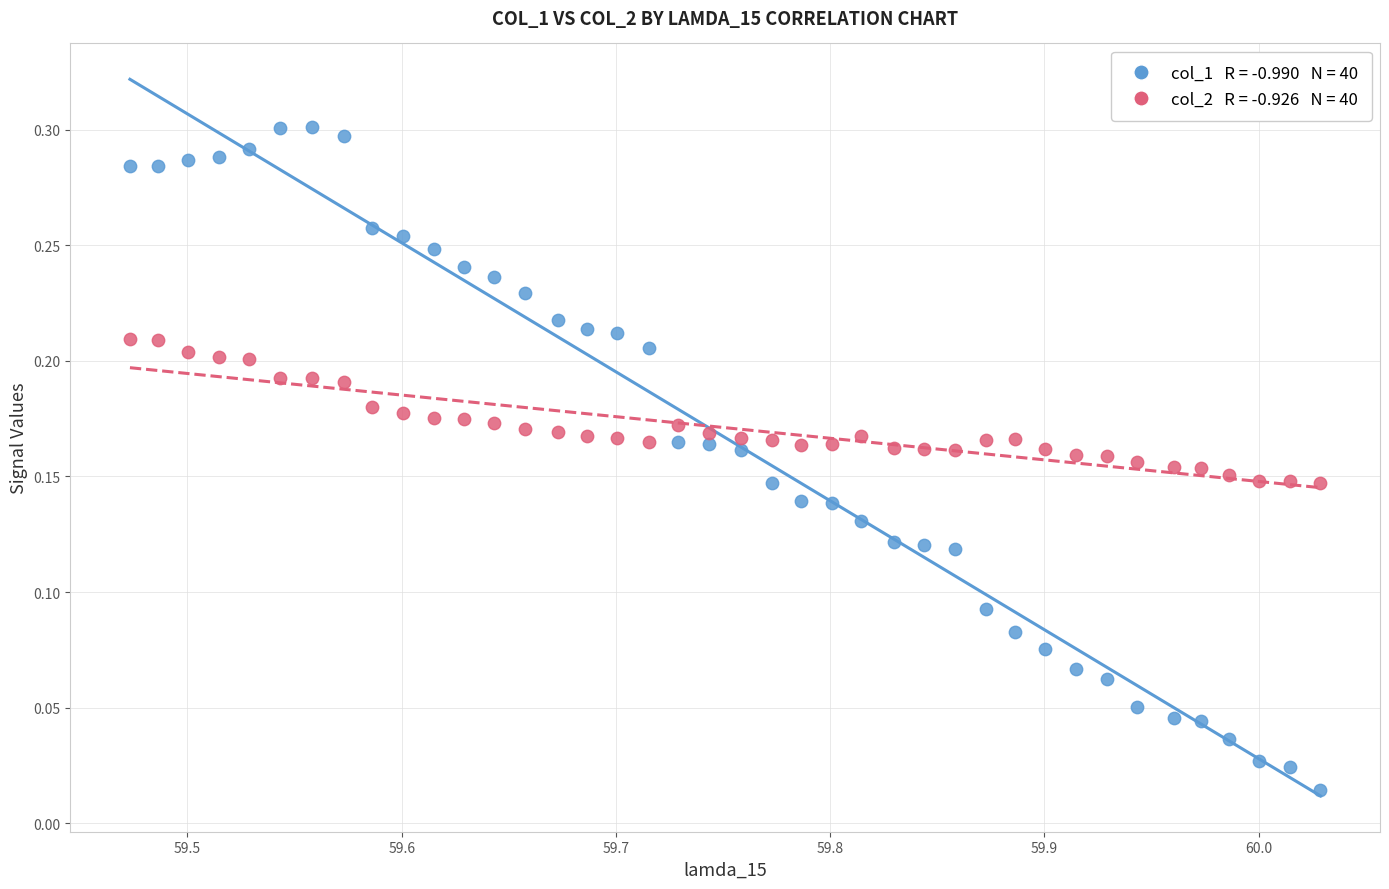

Across all data points, what is the range of X values (max minus min)?

0.6